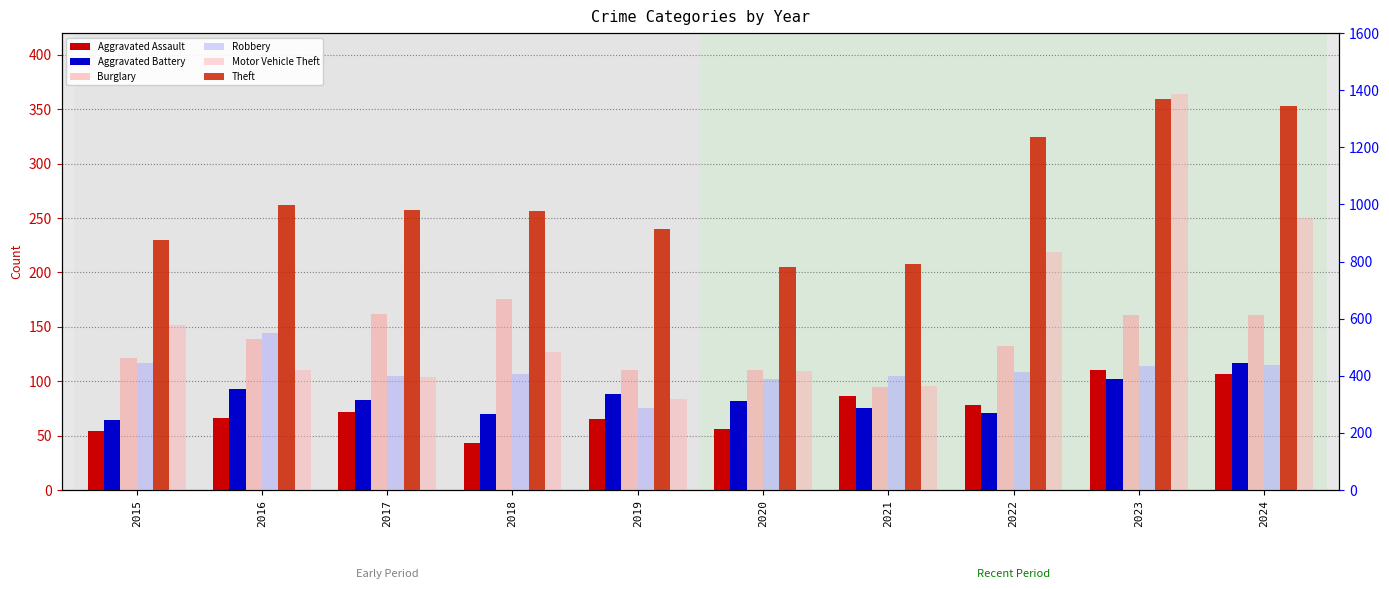

Between 2018 and 2023, which series saw the biggest shift?

Theft